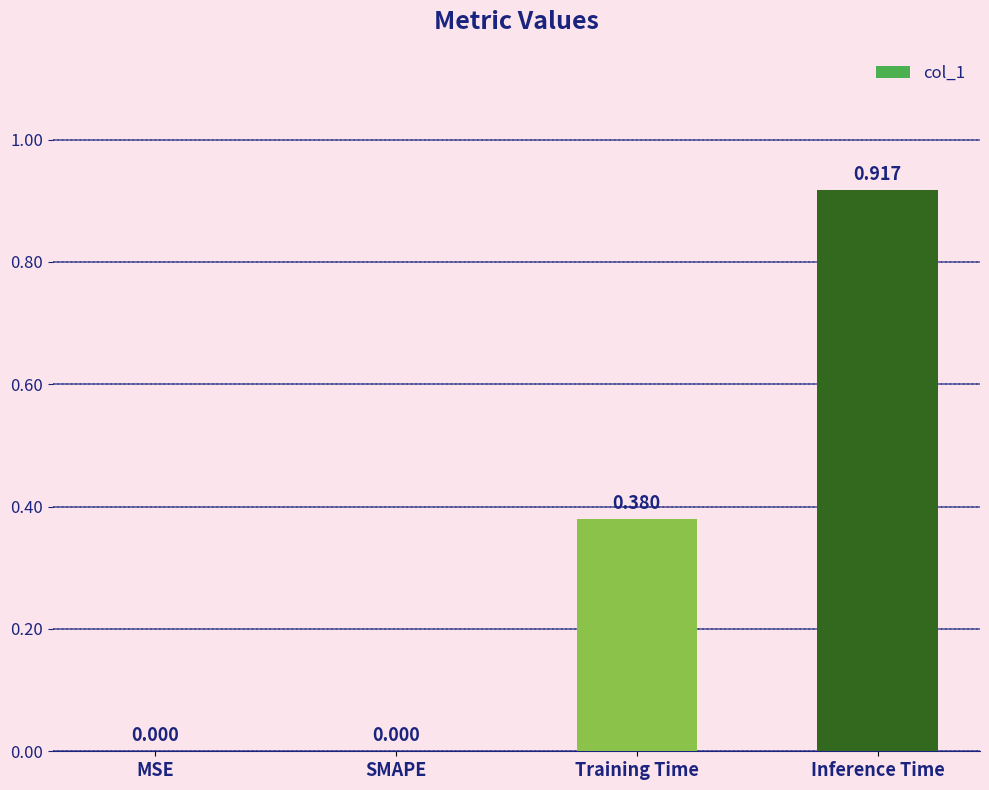

The chart shows a value of 0.0 at SMAPE. True or false?

True